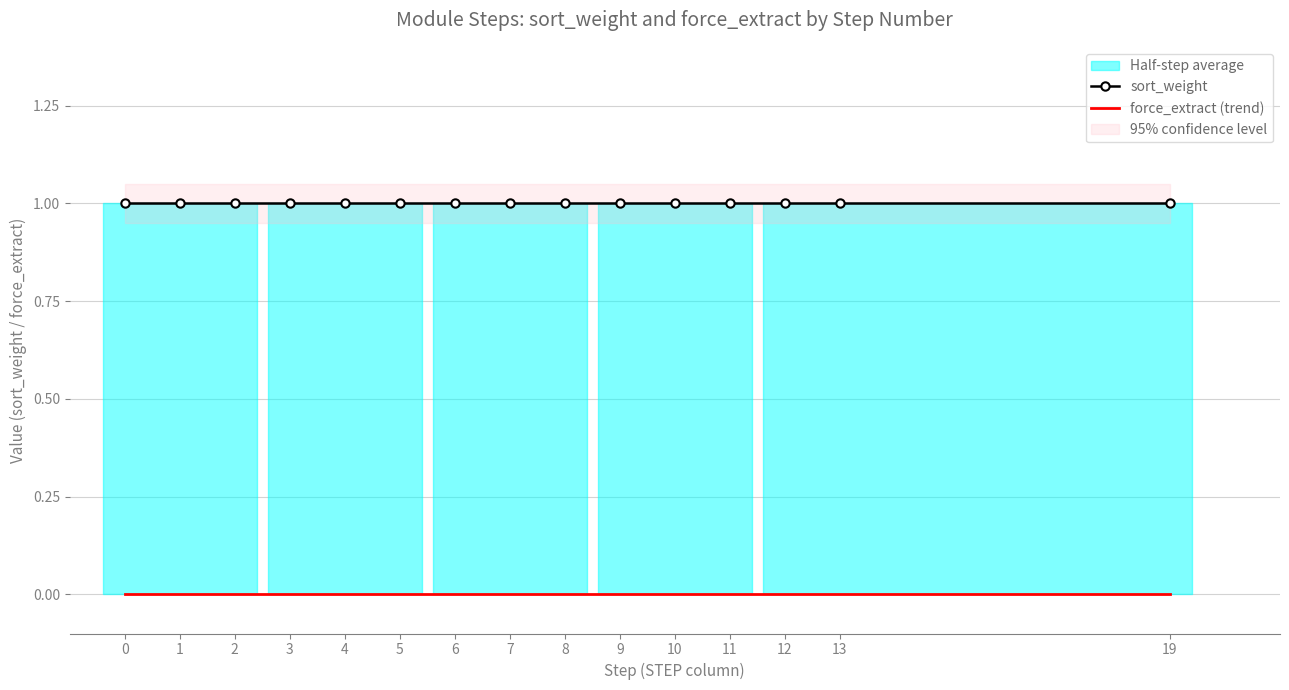

What is the total value across all series at 13?

1